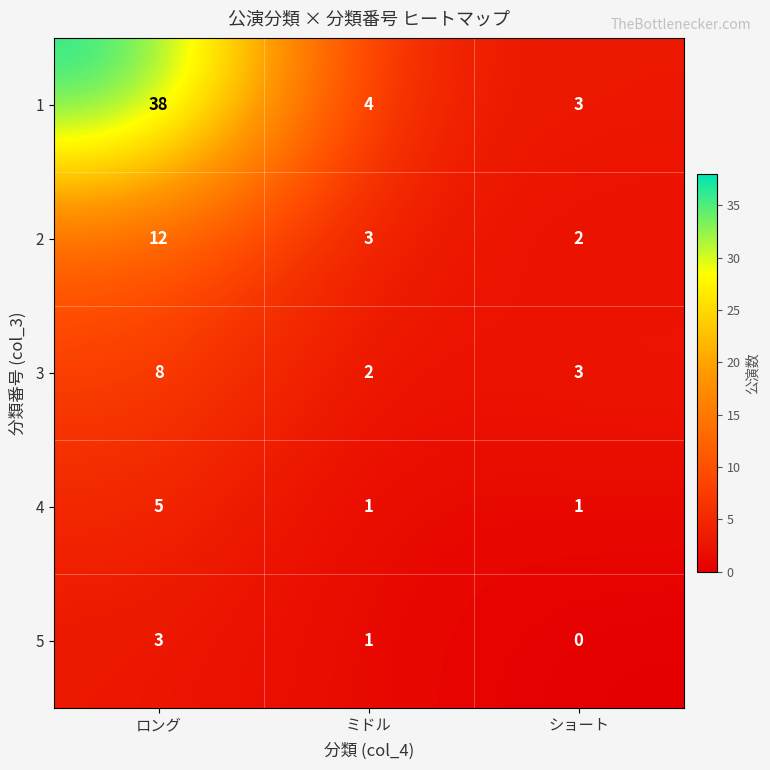

Which category has the highest value across all series?

ロング